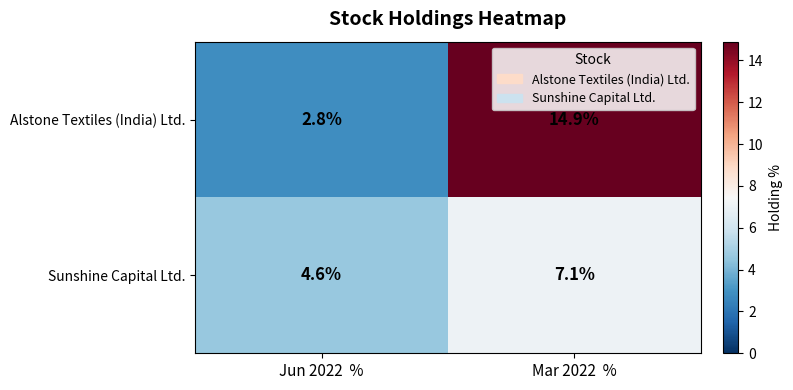

Read the Sunshine Capital Ltd. value at Mar 2022  %.

7.1